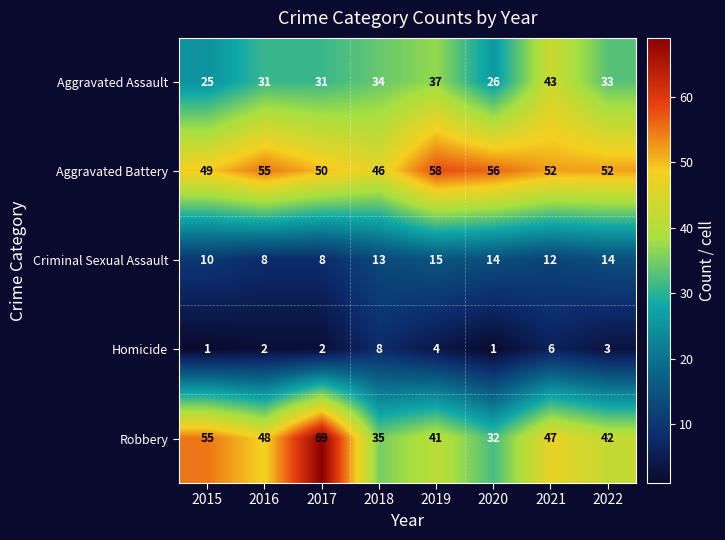

Which series changed the most between 2017 and 2018?

Robbery